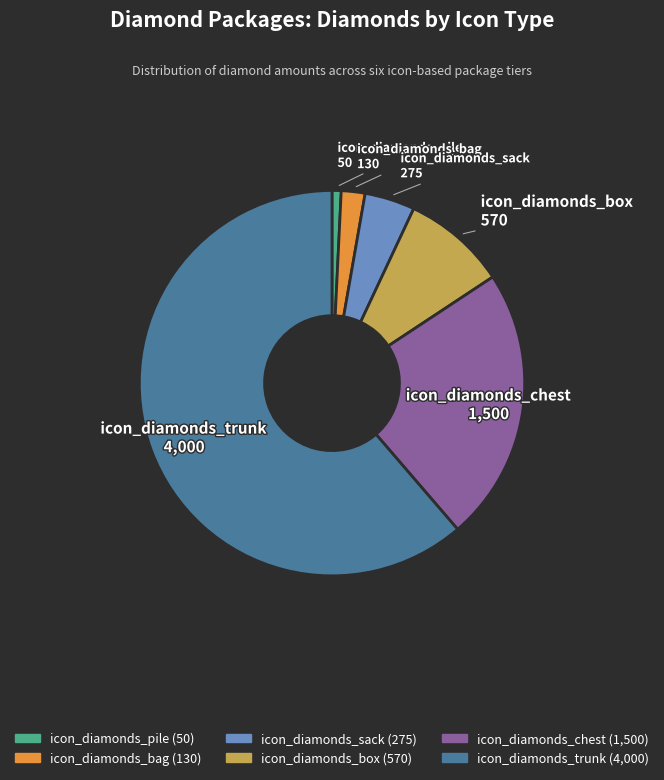

Count the number of slices in the pie.

6